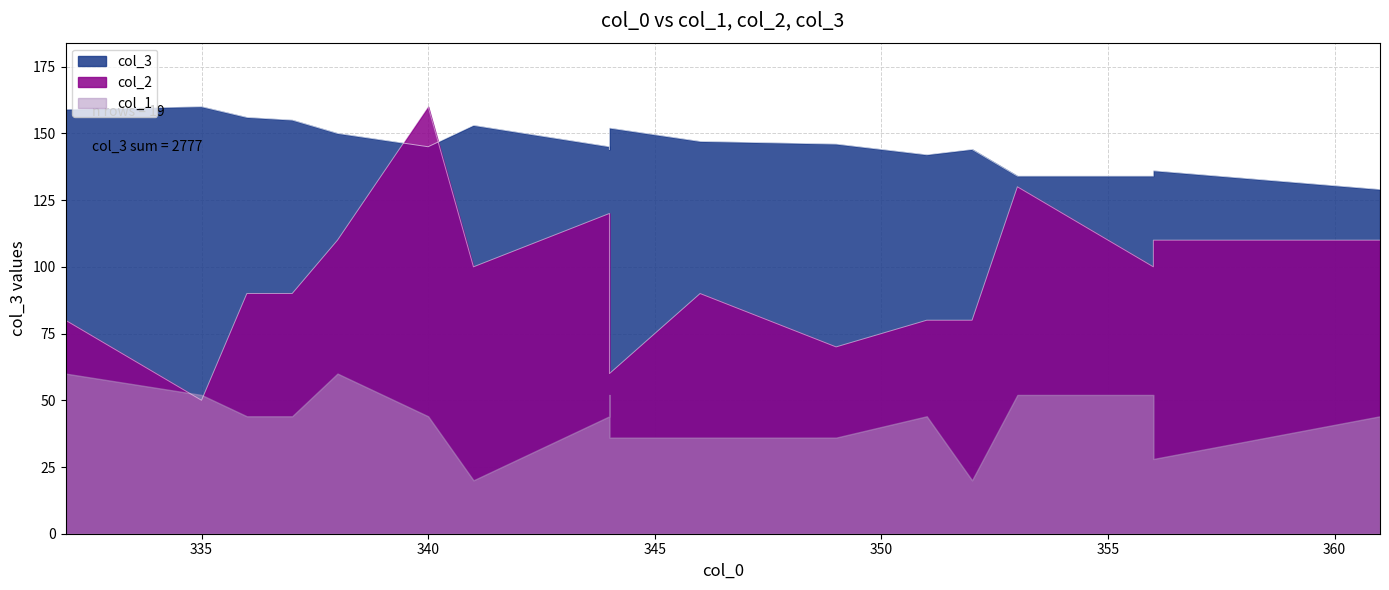

True or false: col_1 and col_3 cross at least once.

False